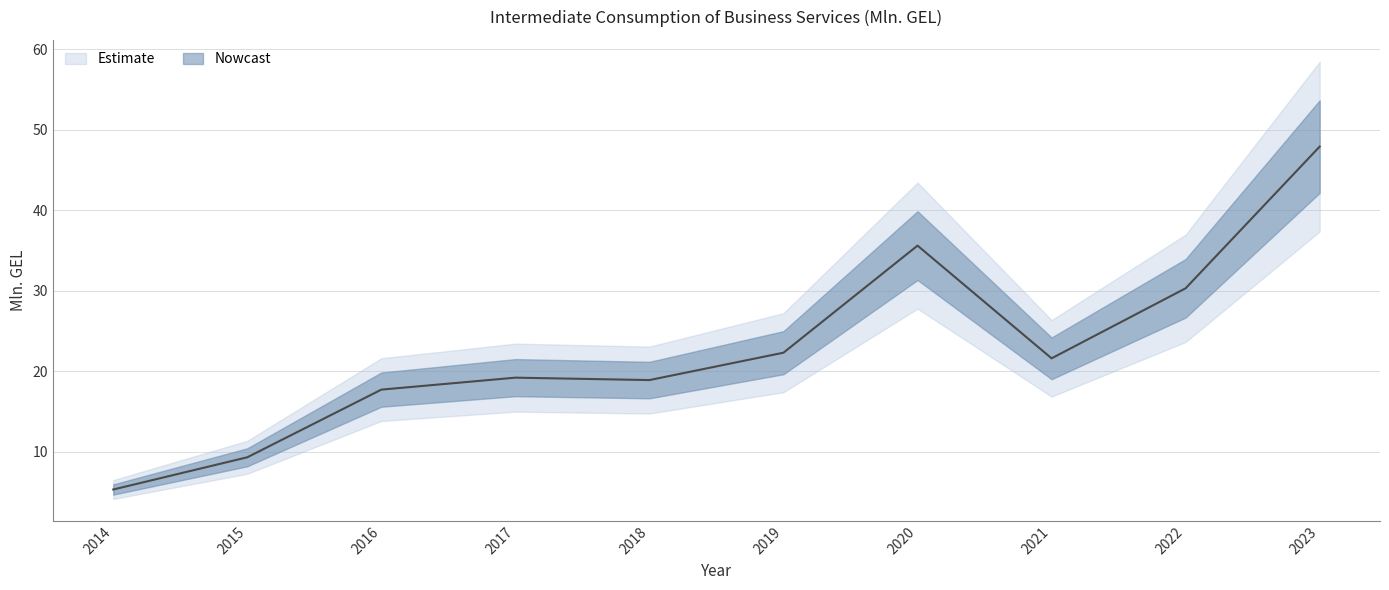

At which label does the data first exceed 21?

2019